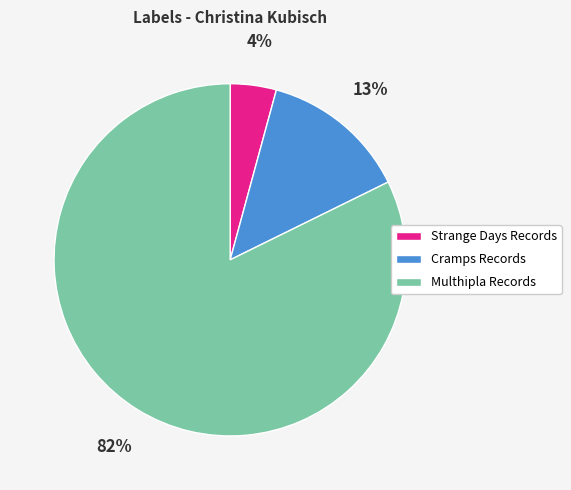

How many slices are in this pie chart?

3